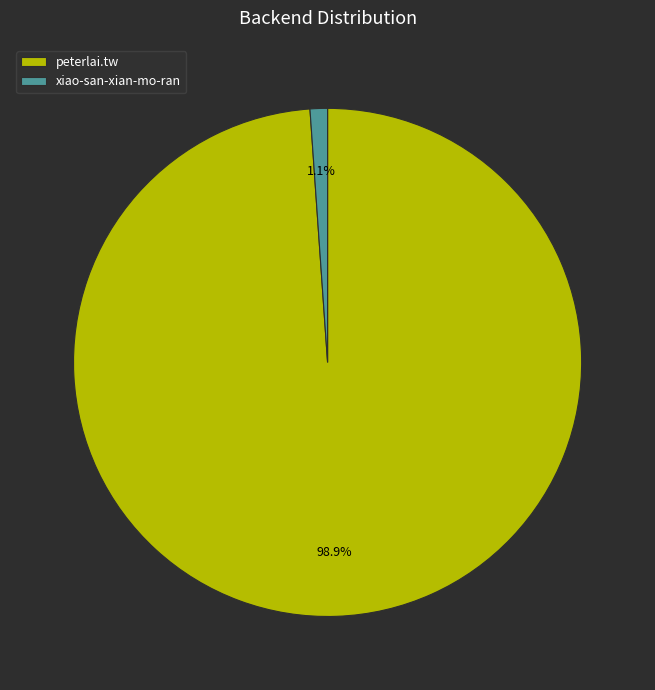

Rank the categories by value from lowest to highest.

xiao-san-xian-mo-ran, peterlai.tw